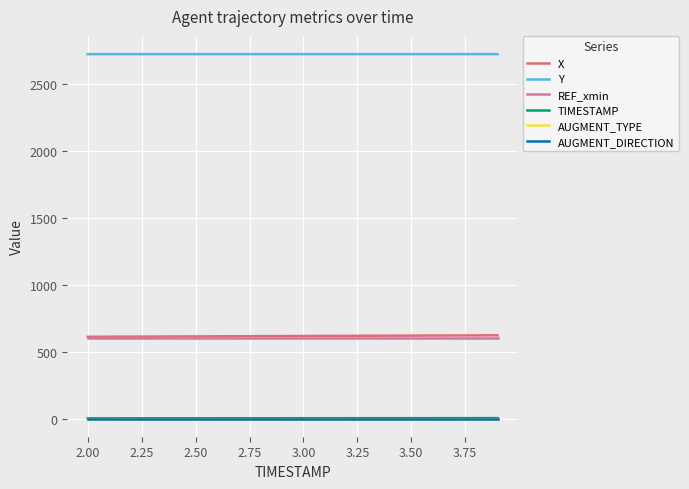

True or false: AUGMENT_TYPE and AUGMENT_DIRECTION intersect in this chart.

False